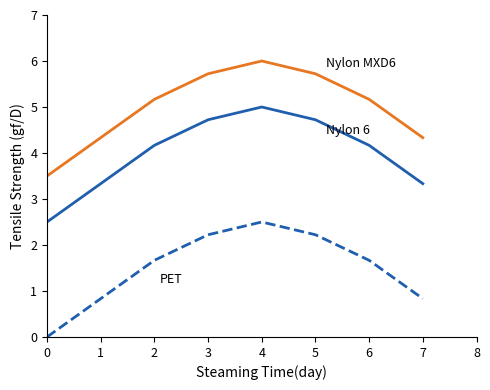

At which category is the sum across all series the highest?

4